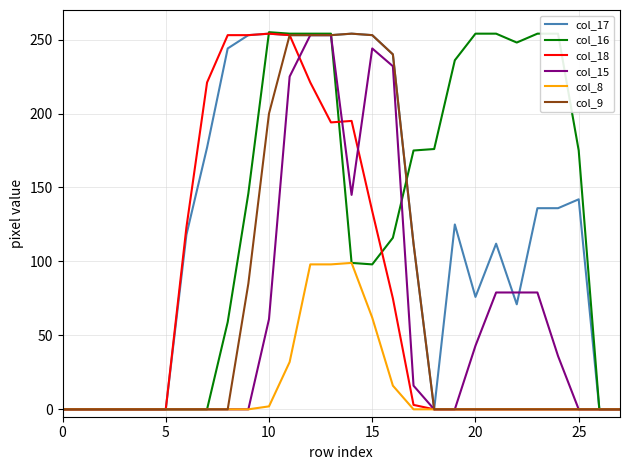

Is this an area chart (filled region under the line)?

No